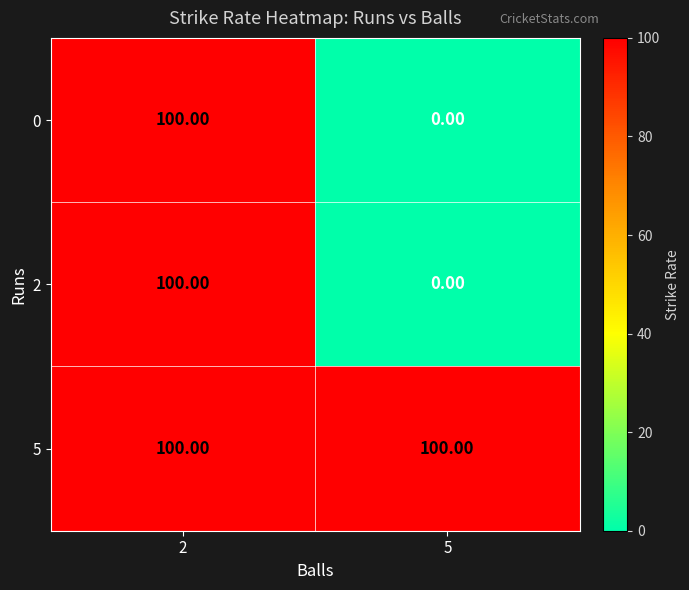

What is the difference between the highest and lowest values at 5?

100